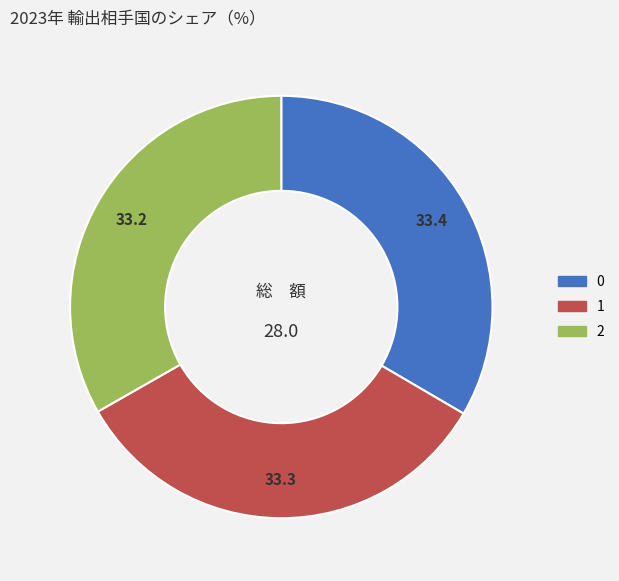

How many slices are in this pie chart?

3